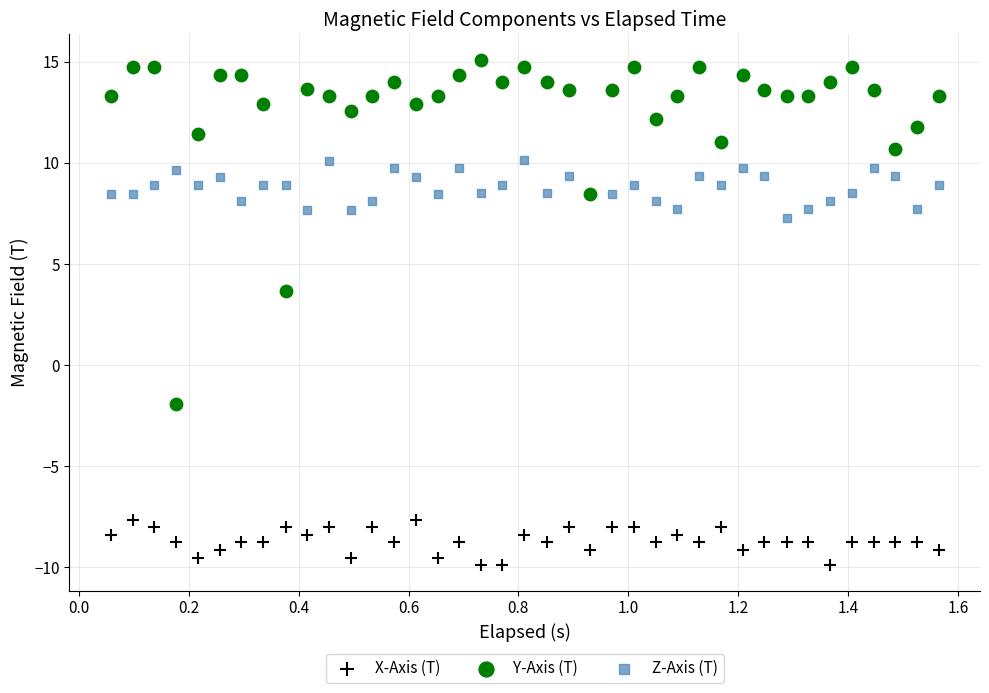

What is the X range (max minus min) for the scatter plot?

1.5